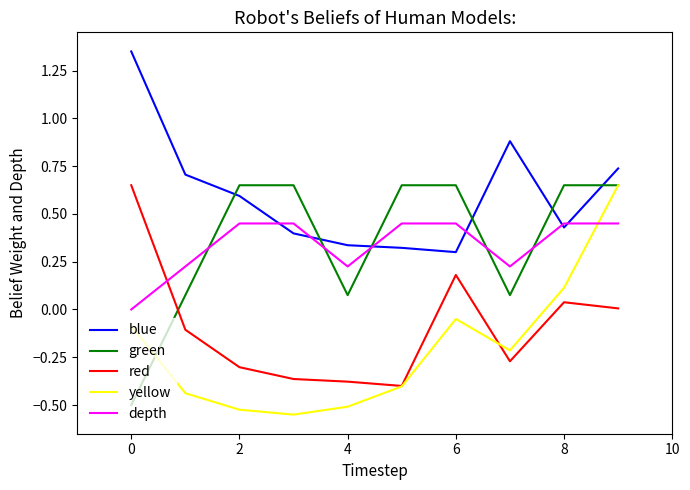

How many times do green and red cross each other?

1